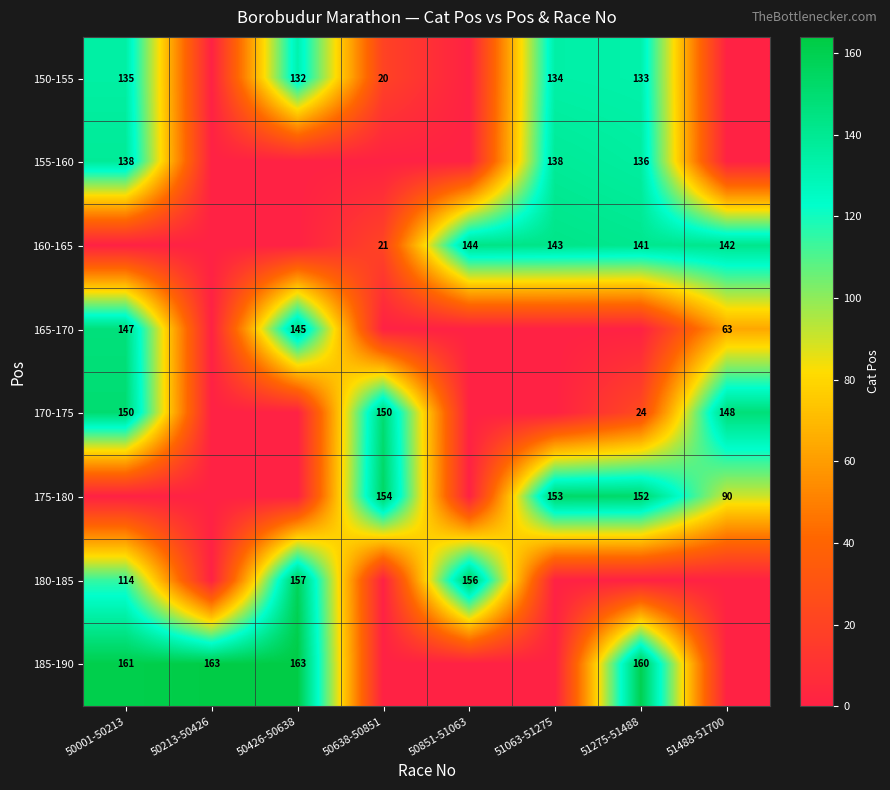

The value of 165-170 at 50001-50213 is 102. True or false?

False